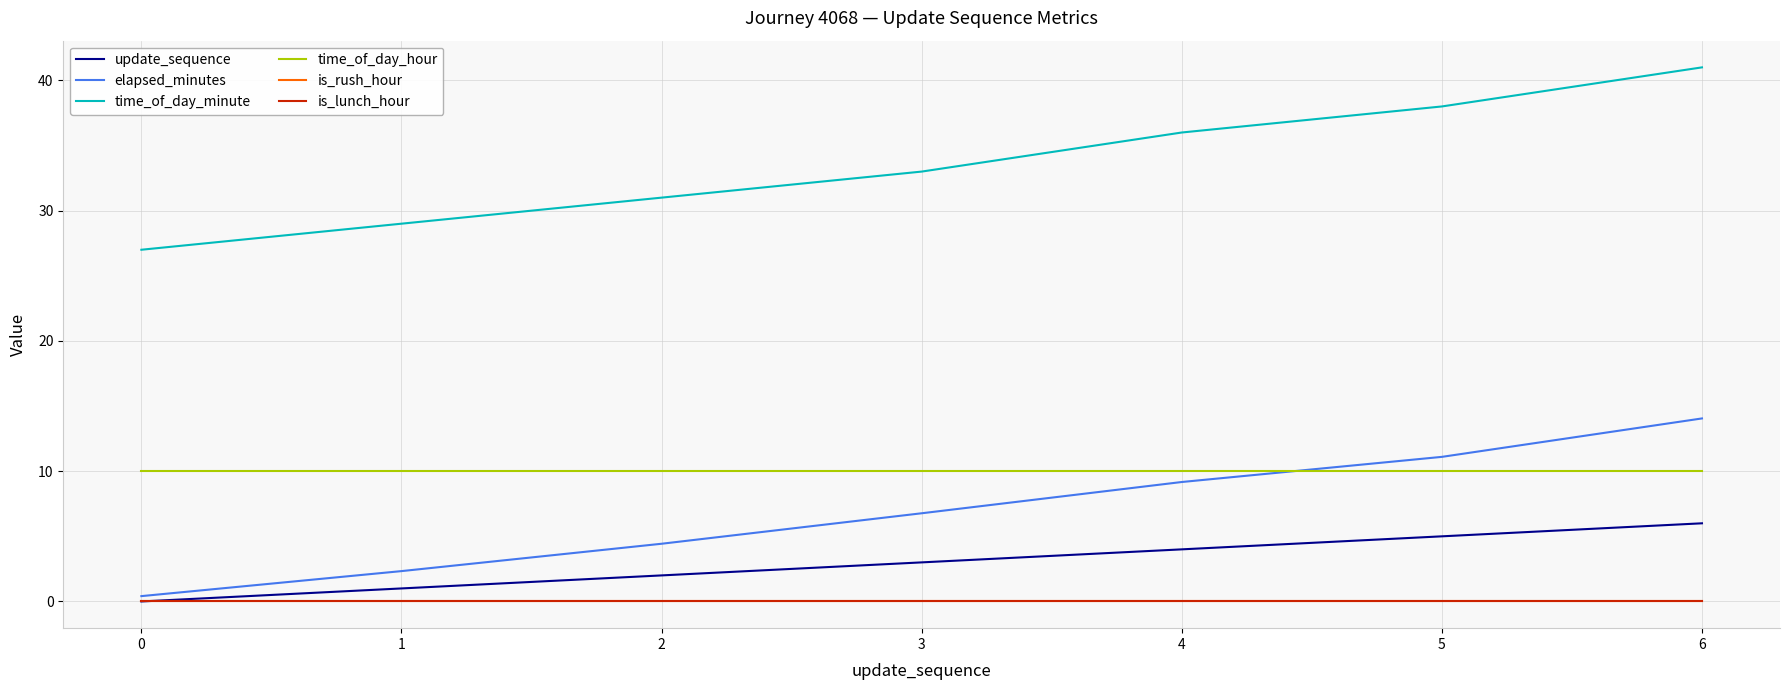

Reading right to left, transcribe all the data shown in this chart.

update_sequence: 6.0	5.0	4.0	3.0	2.0	1.0	0.0
elapsed_minutes: 14.1	11.1	9.2	6.8	4.4	2.3	0.4
time_of_day_minute: 41.0	38.0	36.0	33.0	31.0	29.0	27.0
time_of_day_hour: 10.0	10.0	10.0	10.0	10.0	10.0	10.0
is_rush_hour: 0.0	0.0	0.0	0.0	0.0	0.0	0.0
is_lunch_hour: 0.0	0.0	0.0	0.0	0.0	0.0	0.0